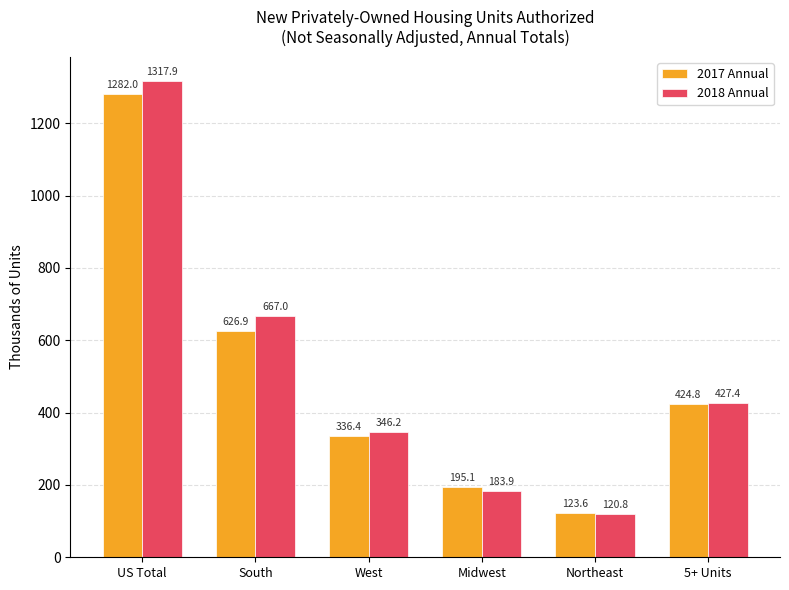

What is the sum of all 2017 Annual values?

2988.8